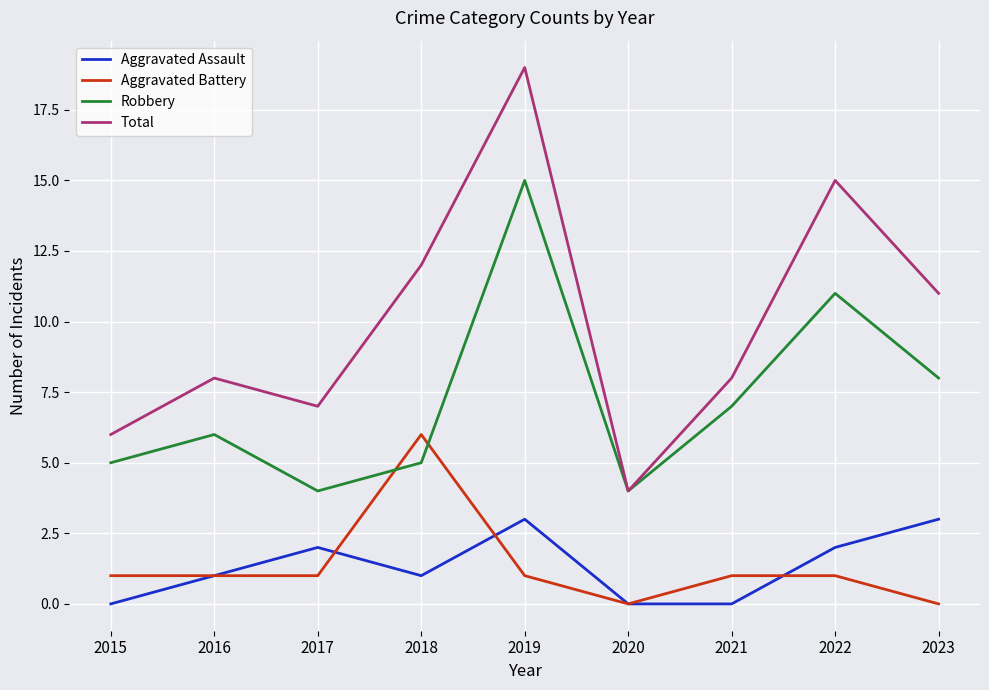

Which series has the largest range (max minus min)?

Total